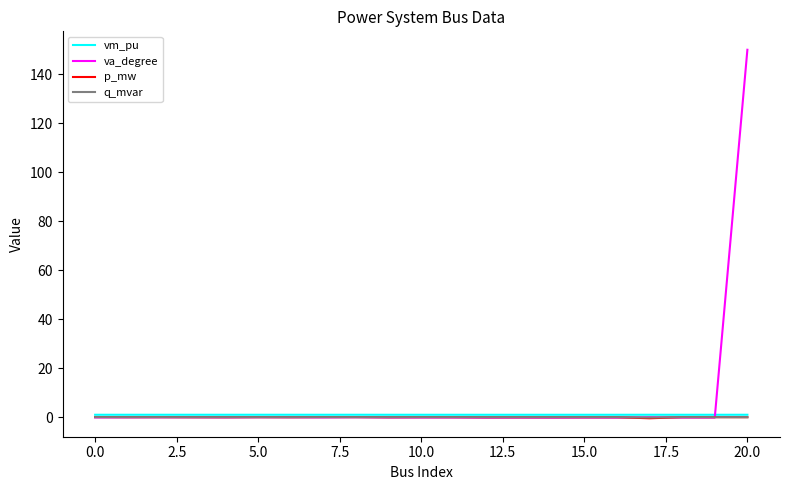

What is the maximum value shown in the chart?

150.0